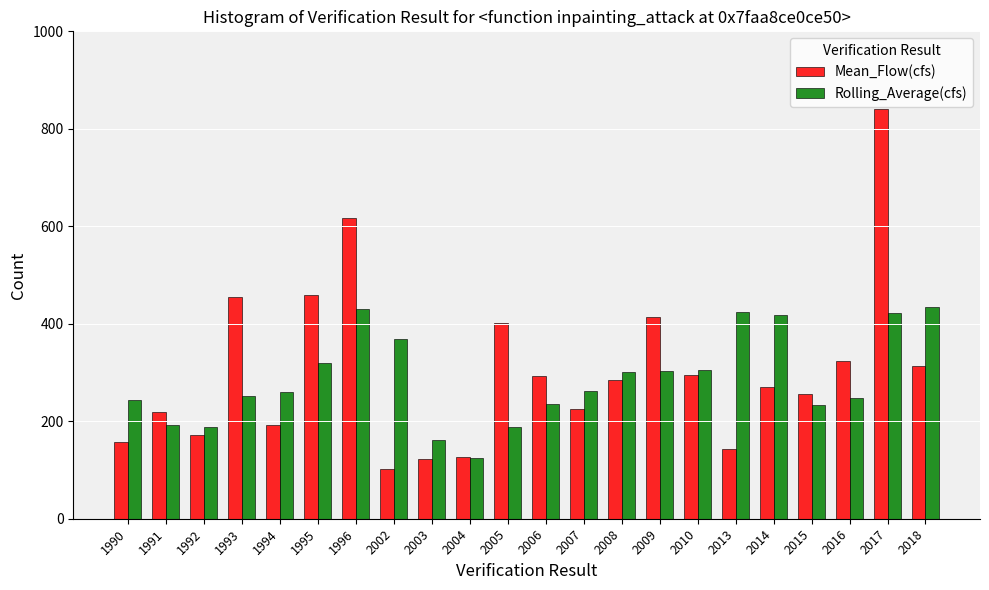

Is the value of Rolling_Average(cfs) at 1992 greater than the value of Mean_Flow(cfs) at 1990?

Yes